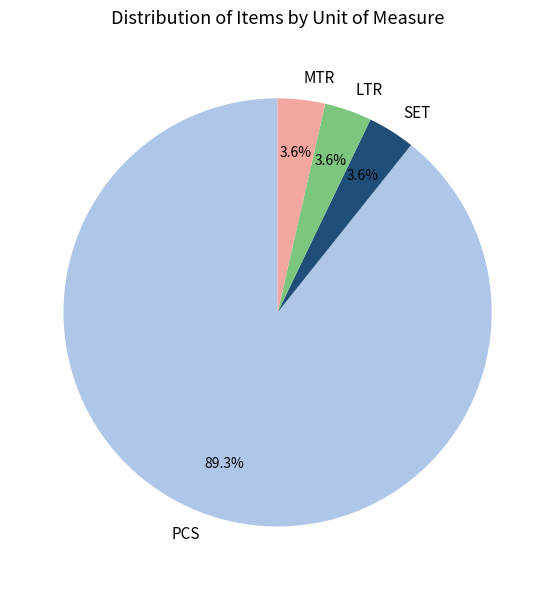

True or false: MTR accounts for 4% of the total.

True